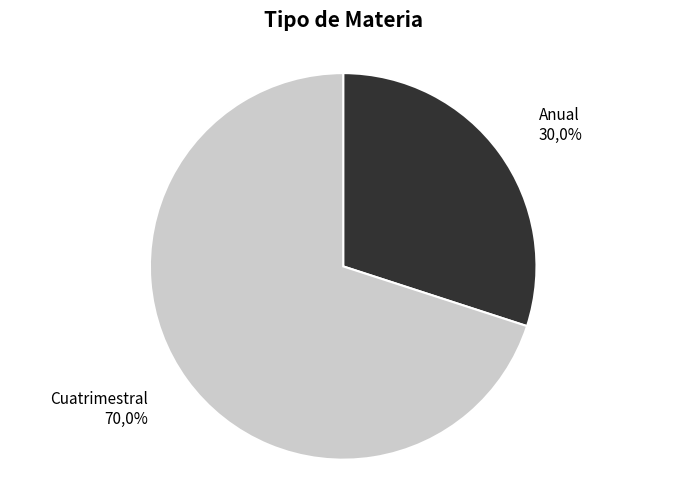

Is it true that Anual is 30% of the pie?

True